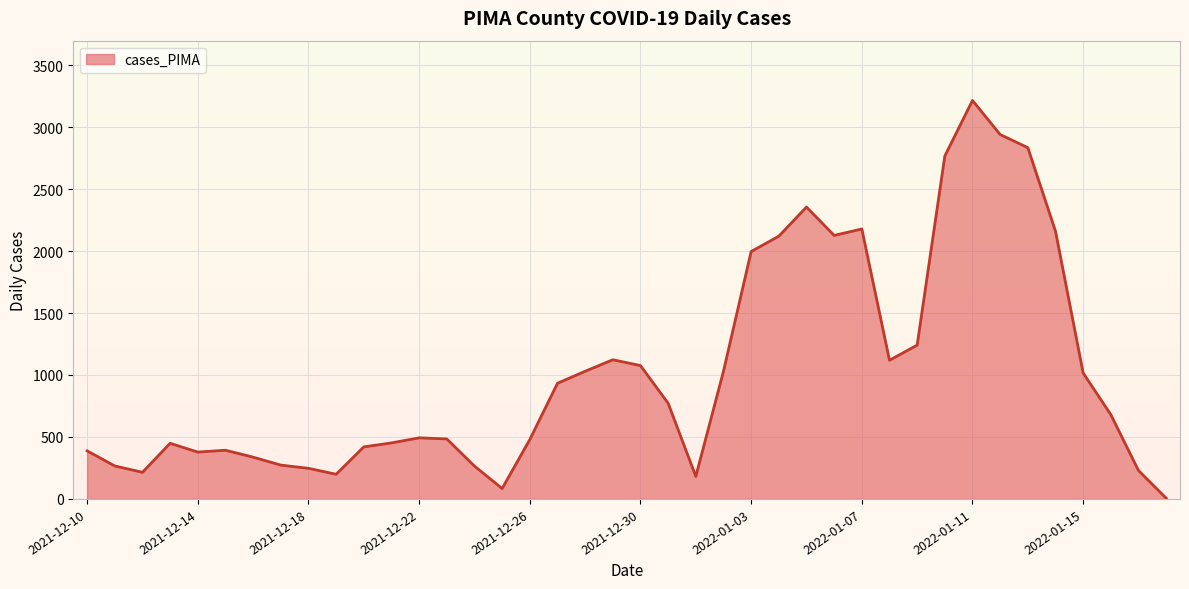

What is the ratio of the value at 2022-01-02 to the value at 2021-12-15?

2.6